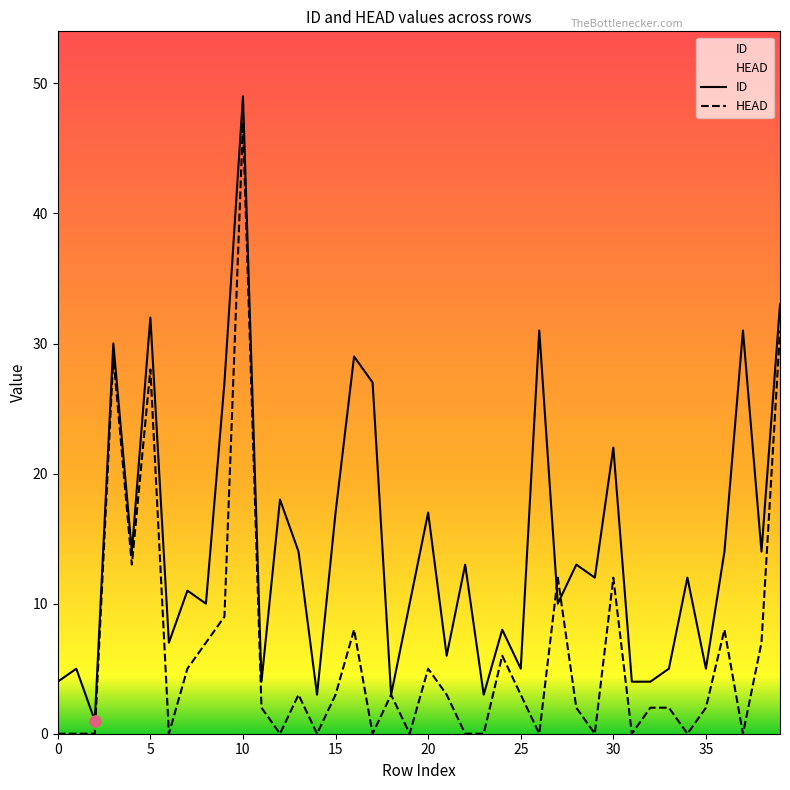

True or false: HEAD has more than 2 interior local peaks.

True